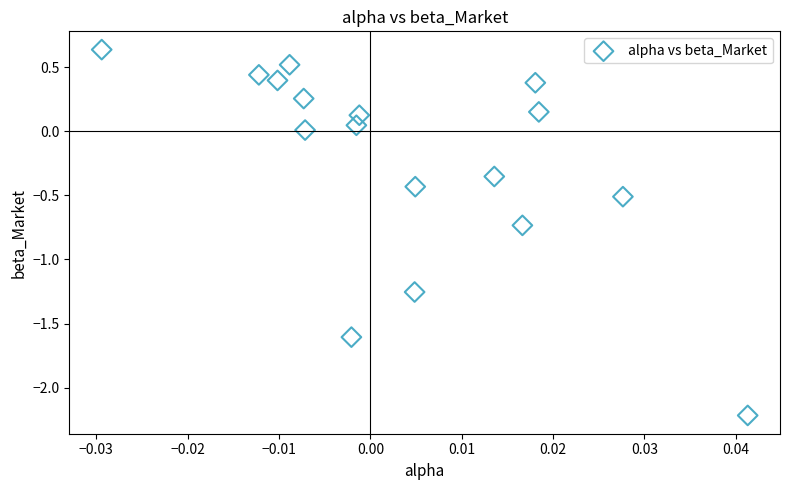

What is the range of Y values (max minus min)?

2.9